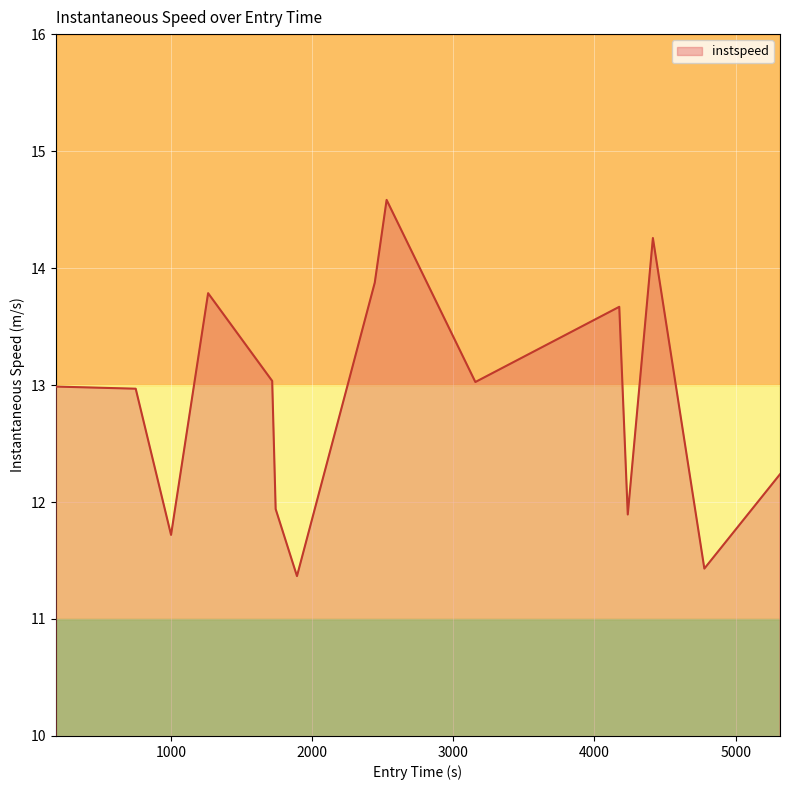

How many values exceed 12?

10